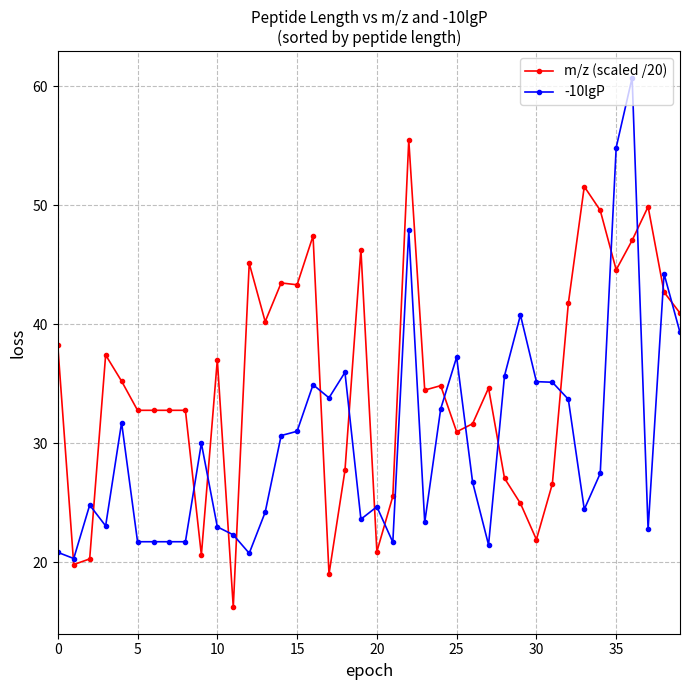

True or false: -10lgP has more than 2 interior local peaks.

True